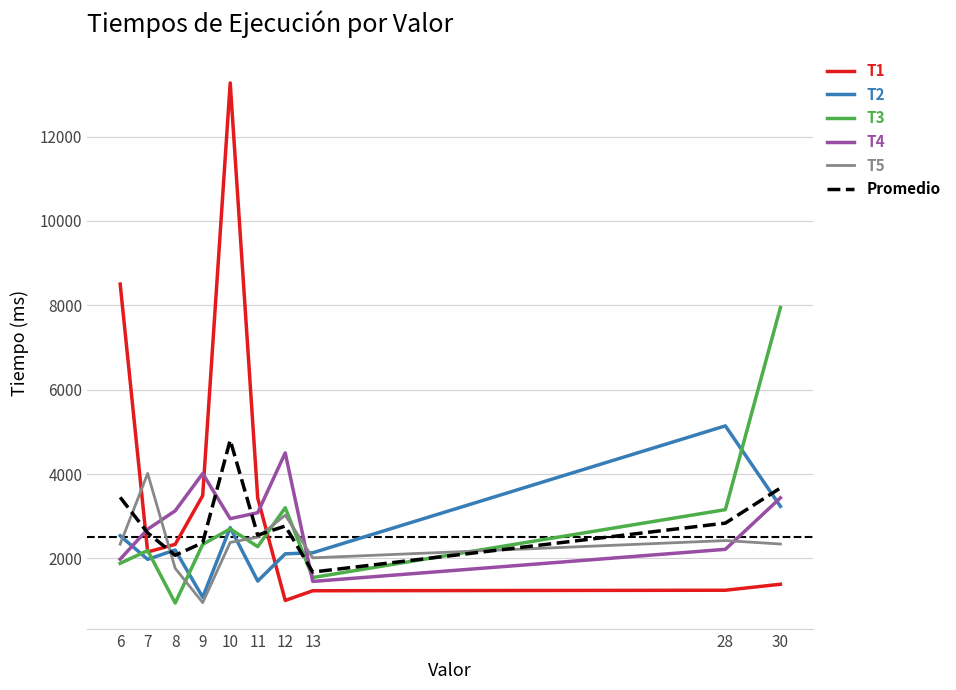

What is the greatest value displayed?

13272.0